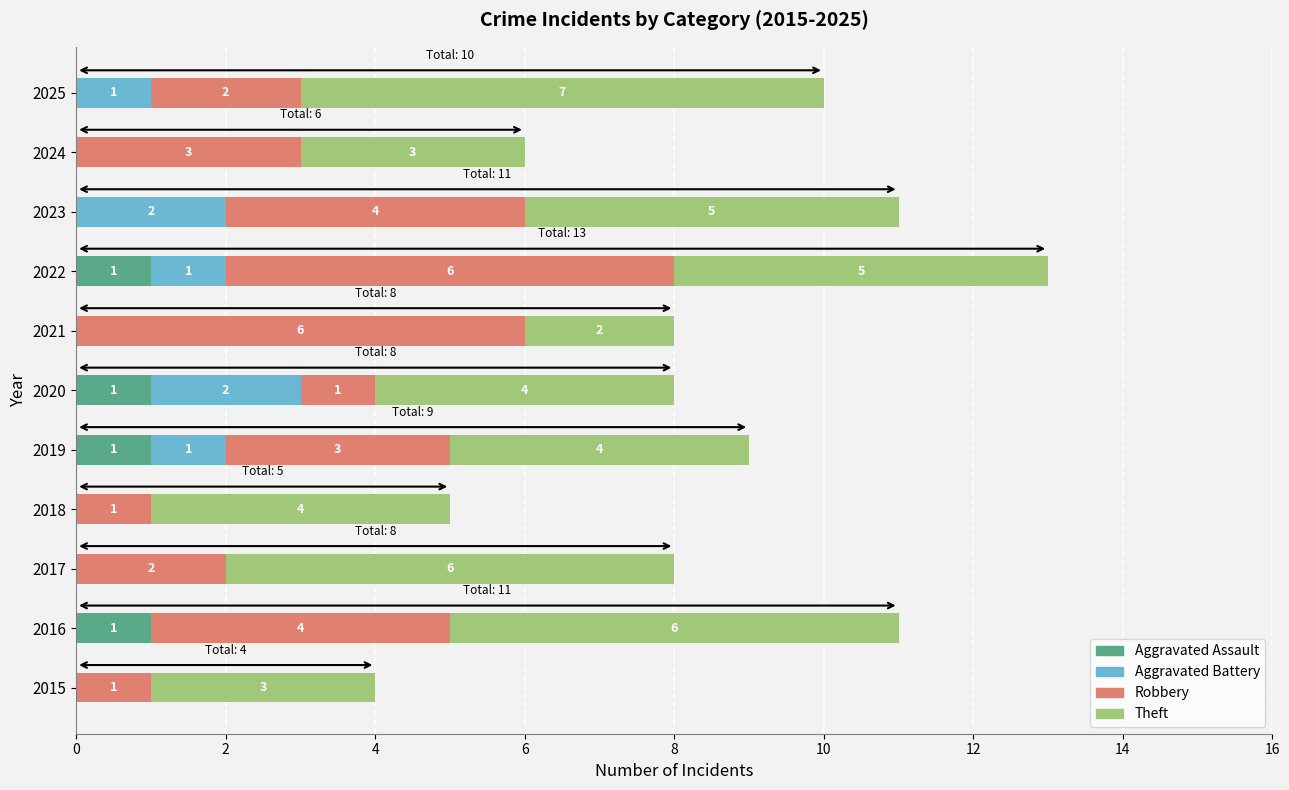

The value of Aggravated Assault at 2023 is 1. True or false?

False